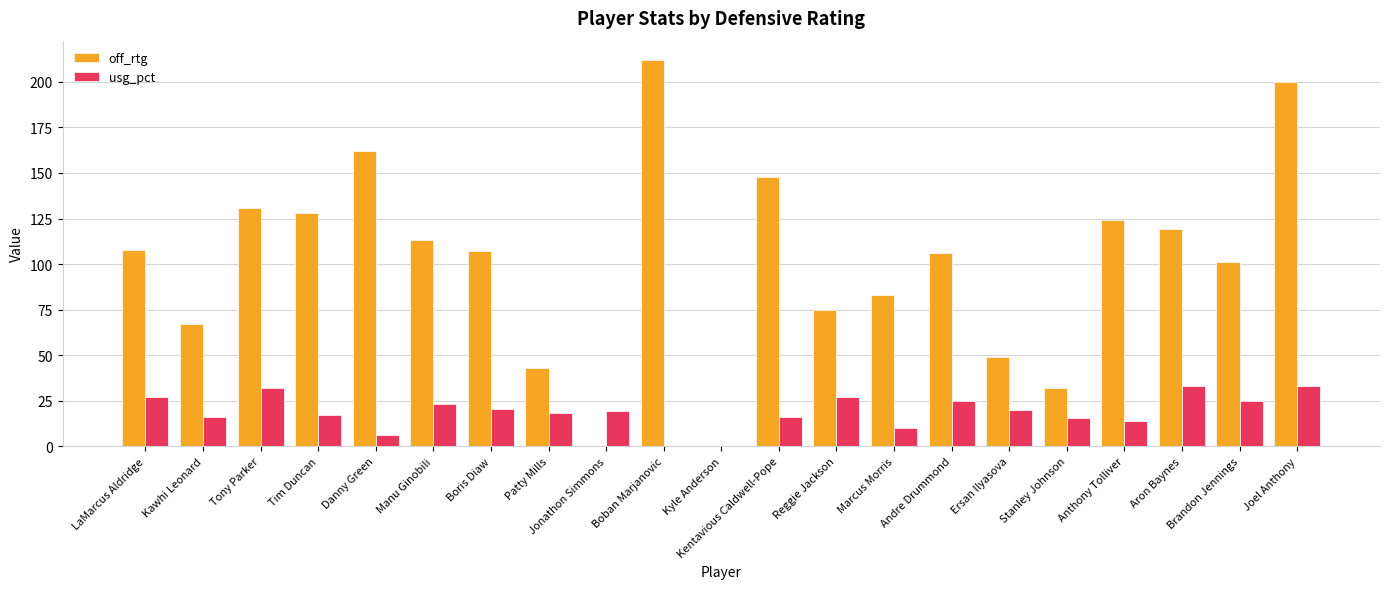

Between Danny Green and Boban Marjanovic, which series saw the biggest shift?

off_rtg